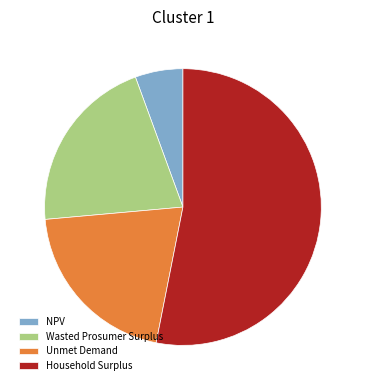

Is it true that Wasted Prosumer Surplus is 21% of the pie?

True